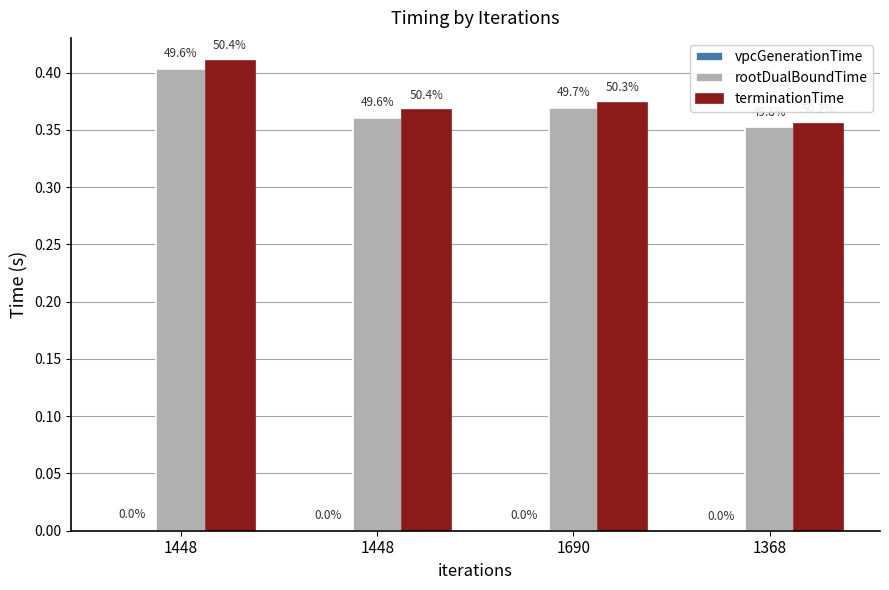

Which category has the lowest value across all series?

1448